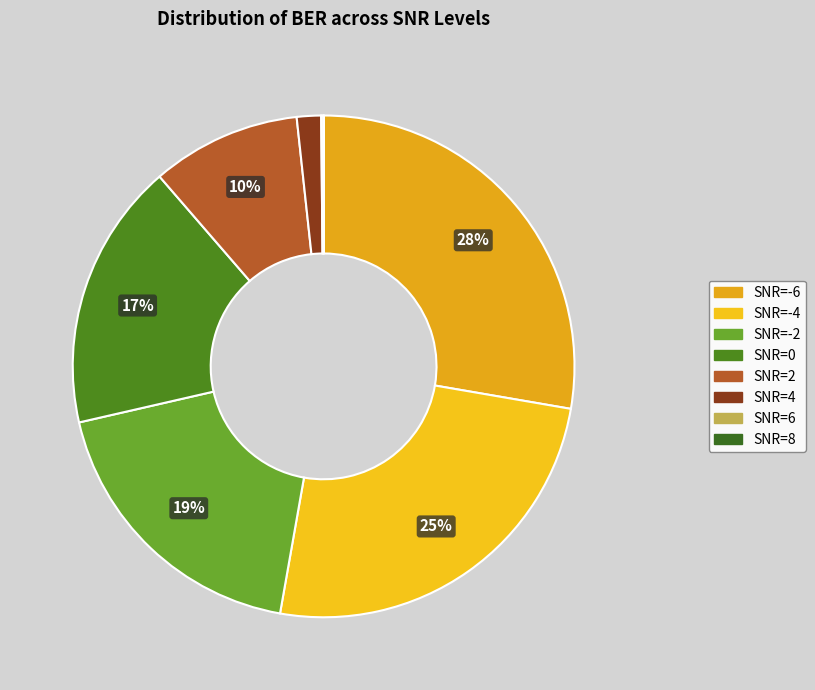

Does SNR=-6 represent more than half of the total?

No